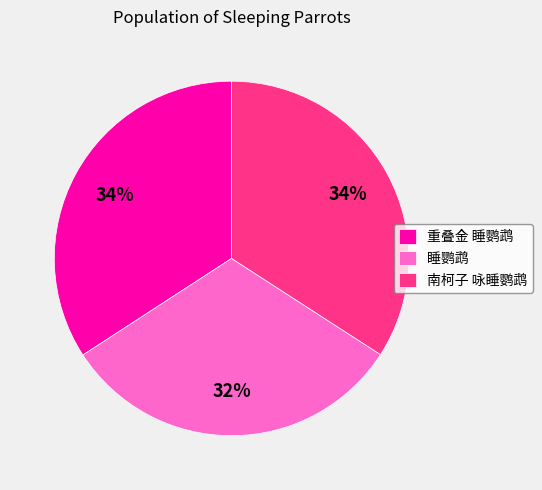

Which has a higher value, 重叠金 睡鹦鹉 or 睡鹦鹉?

重叠金 睡鹦鹉